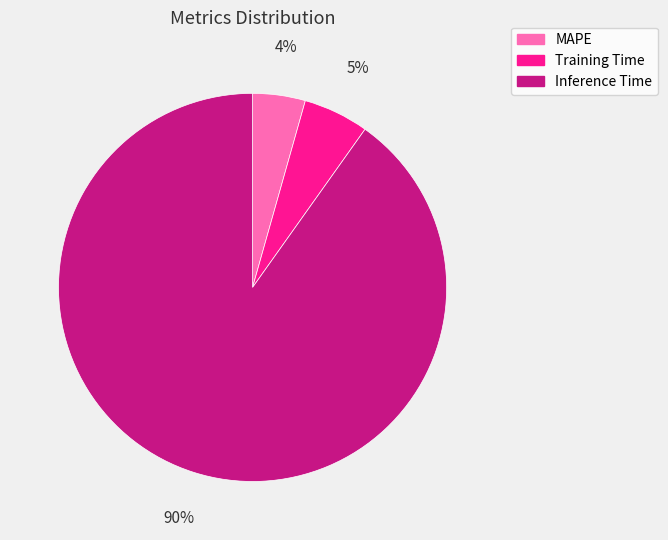

What percentage is the MAPE slice, to the nearest percent?

4%